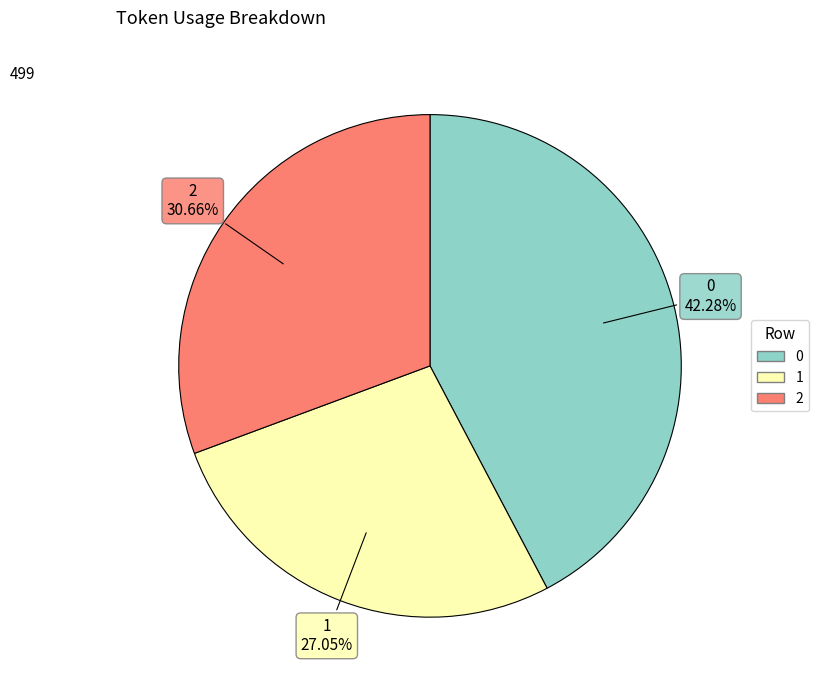

How many segments does this pie chart have?

3